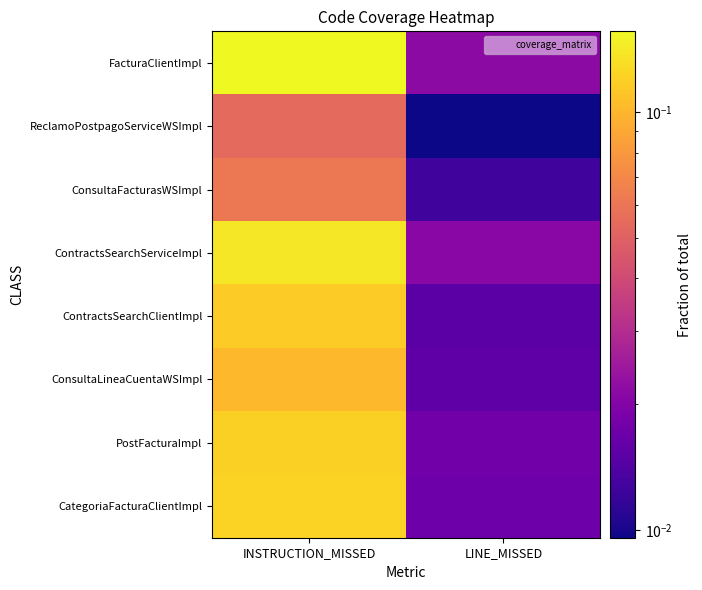

Rank the series at LINE_MISSED from highest to lowest value.

FacturaClientImpl, ContractsSearchServiceImpl, PostFacturaImpl, CategoriaFacturaClientImpl, ConsultaLineaCuentaWSImpl, ContractsSearchClientImpl, ConsultaFacturasWSImpl, ReclamoPostpagoServiceWSImpl